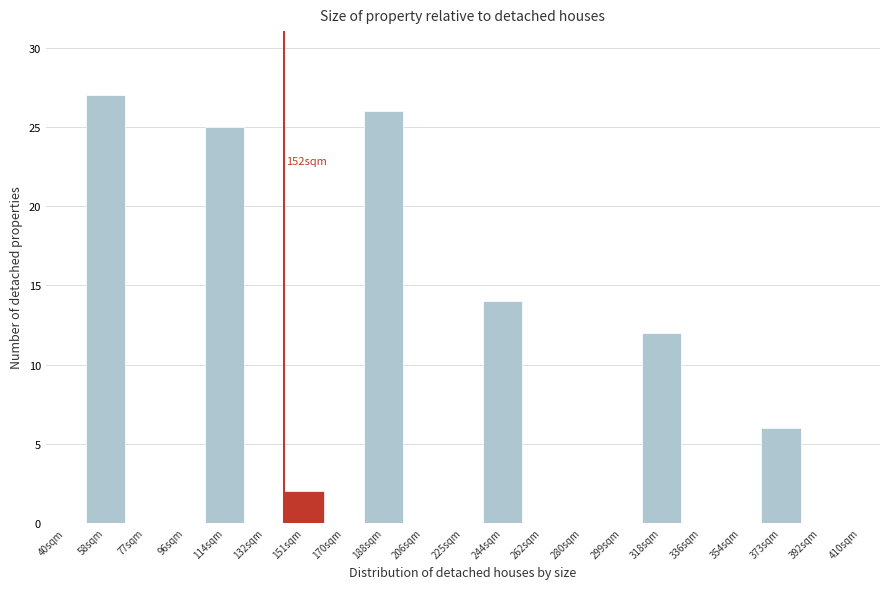

Reading right to left, extract all data points from this chart.

410sqm=0	392sqm=0	373sqm=6	354sqm=0	336sqm=0	318sqm=12	299sqm=0	280sqm=0	262sqm=0	244sqm=14	225sqm=0	206sqm=0	188sqm=26	170sqm=0	151sqm=2	132sqm=0	114sqm=25	96sqm=0	77sqm=0	58sqm=27	40sqm=0